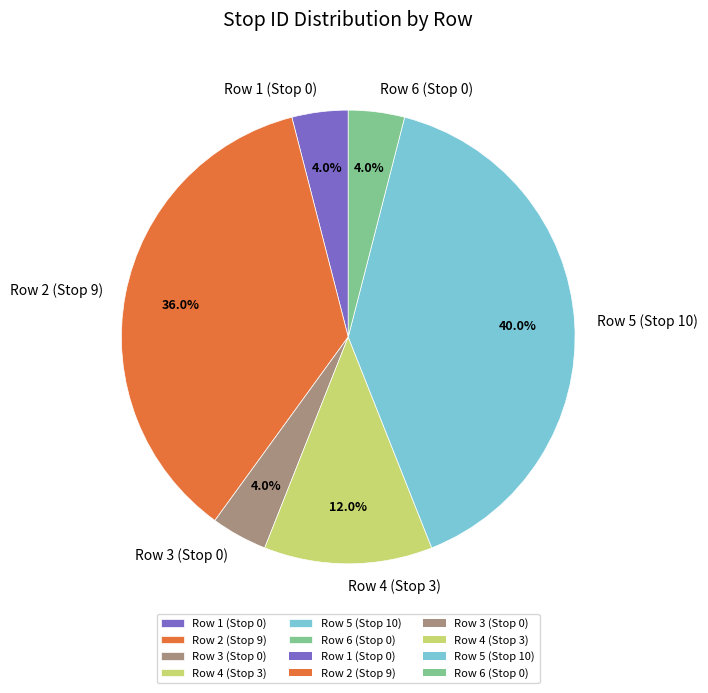

What portion of the pie excludes Row 5 (Stop 10)?

60.0%